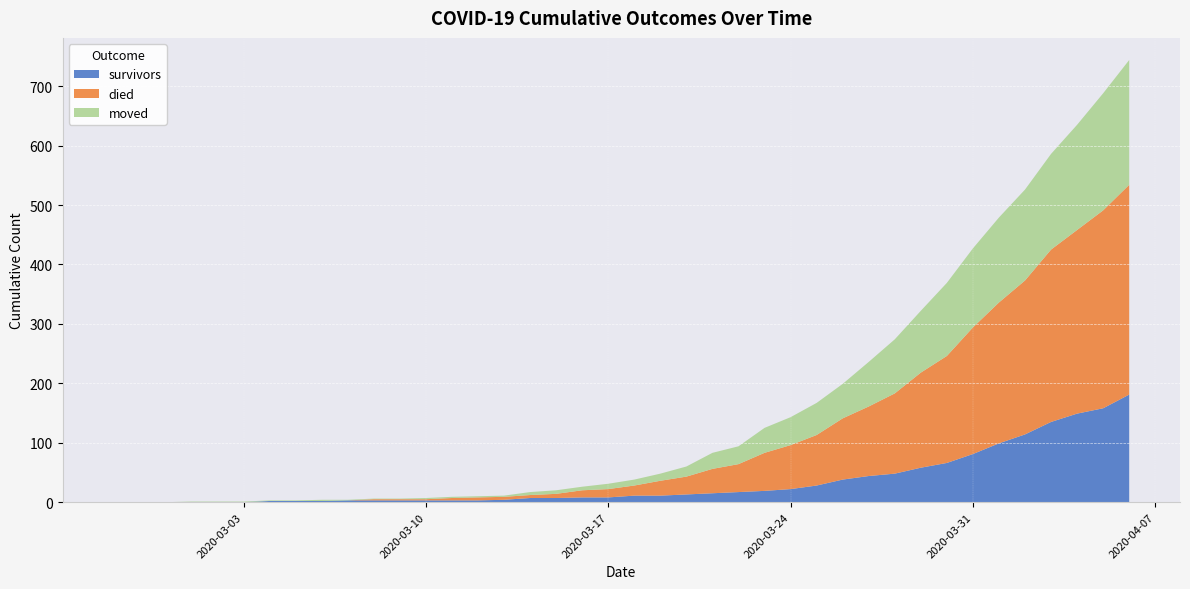

Reading left to right, what are all the values shown in this chart?

survivors: 0	0	0	0	0	0	2	2	2	3	3	3	3	3	3	4	7	7	8	8	11	11	13	15	17	19	22	28	38	44	48	58	66	81	99	114	135	149	158	181
died: 0	0	0	0	0	0	0	0	0	0	2	2	2	4	5	5	5	7	12	14	17	25	30	41	47	64	74	85	103	117	135	160	180	213	237	259	290	309	333	353
moved: 0	0	0	1	1	1	1	1	2	1	1	1	2	2	2	2	5	6	6	9	10	12	17	27	30	42	47	54	58	75	91	104	123	133	143	153	161	177	197	210